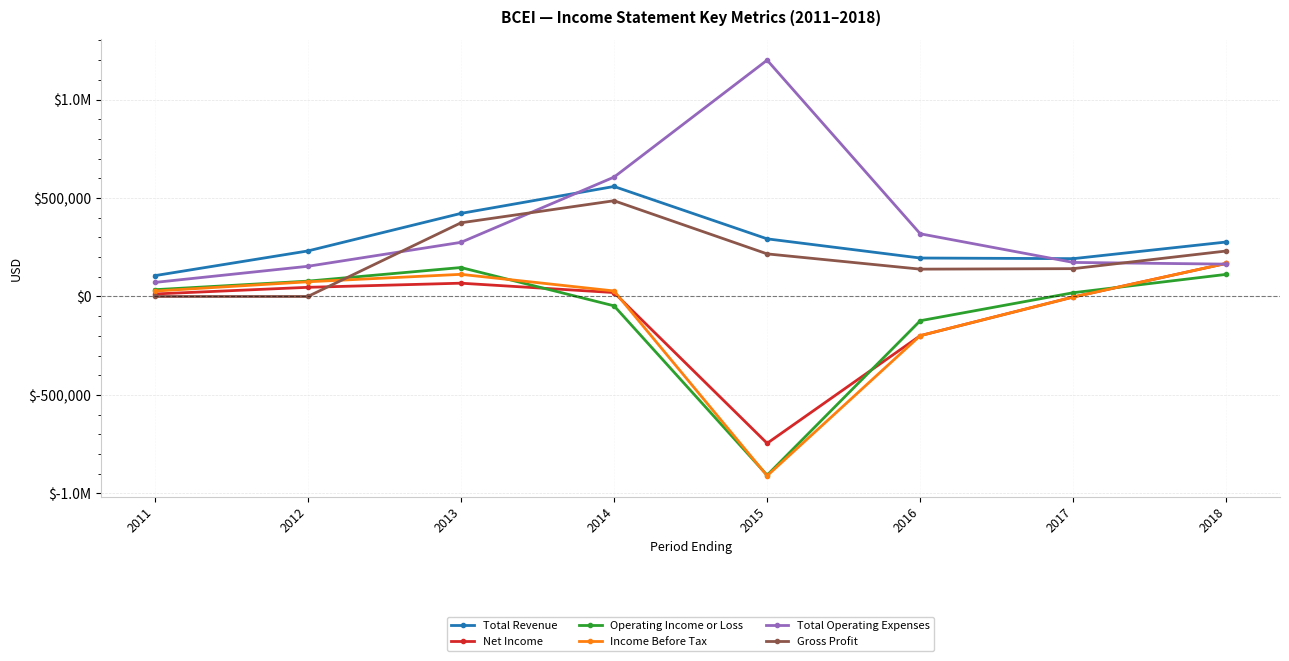

What is the average value of the Operating Income or Loss series?

-85888